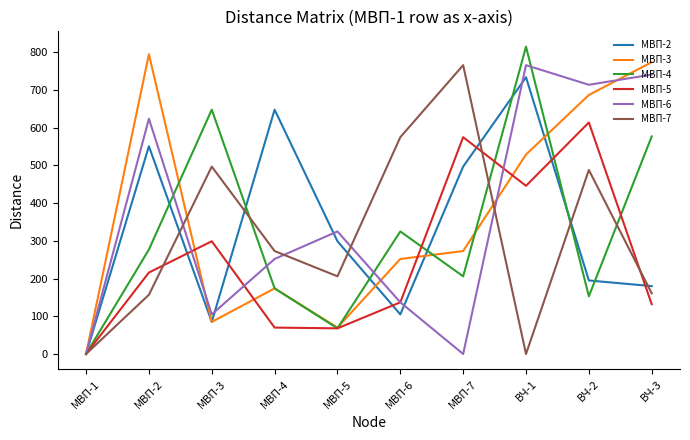

At МВП-7, list the series in order from largest to smallest.

МВП-7, МВП-5, МВП-2, МВП-3, МВП-4, МВП-6